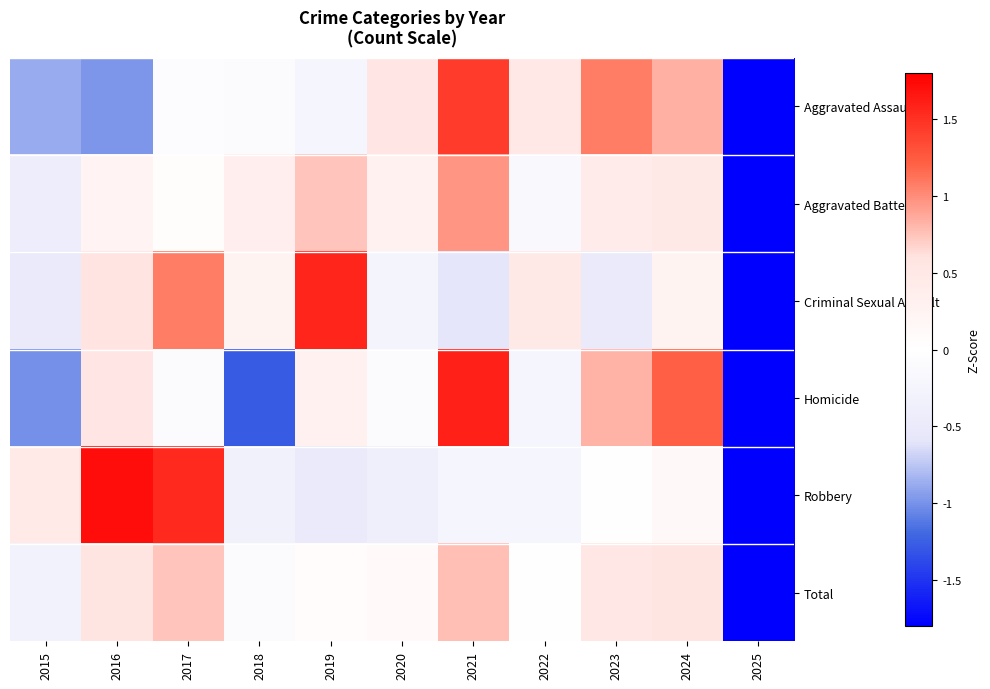

Reading left to right, extract all data points from this chart.

Aggravated Assault: 2015=-0.9	2016=-1.0	2017=-0.1	2018=-0.1	2019=-0.2	2020=0.6	2021=1.4	2022=0.5	2023=1.1	2024=0.8	2025=-2.2
Aggravated Battery: 2015=-0.4	2016=0.2	2017=0.1	2018=0.4	2019=0.7	2020=0.3	2021=1.0	2022=-0.2	2023=0.4	2024=0.5	2025=-2.9
Criminal Sexual Assault: 2015=-0.5	2016=0.6	2017=1.1	2018=0.2	2019=1.6	2020=-0.2	2021=-0.6	2022=0.5	2023=-0.5	2024=0.2	2025=-2.4
Homicide: 2015=-1.0	2016=0.6	2017=-0.1	2018=-1.3	2019=0.3	2020=-0.1	2021=1.6	2022=-0.2	2023=0.8	2024=1.2	2025=-1.8
Robbery: 2015=0.5	2016=1.7	2017=1.5	2018=-0.3	2019=-0.5	2020=-0.4	2021=-0.2	2022=-0.2	2023=-0.0	2024=0.1	2025=-2.2
Total: 2015=-0.3	2016=0.6	2017=0.7	2018=-0.1	2019=0.1	2020=0.1	2021=0.8	2022=0.0	2023=0.5	2024=0.6	2025=-3.0